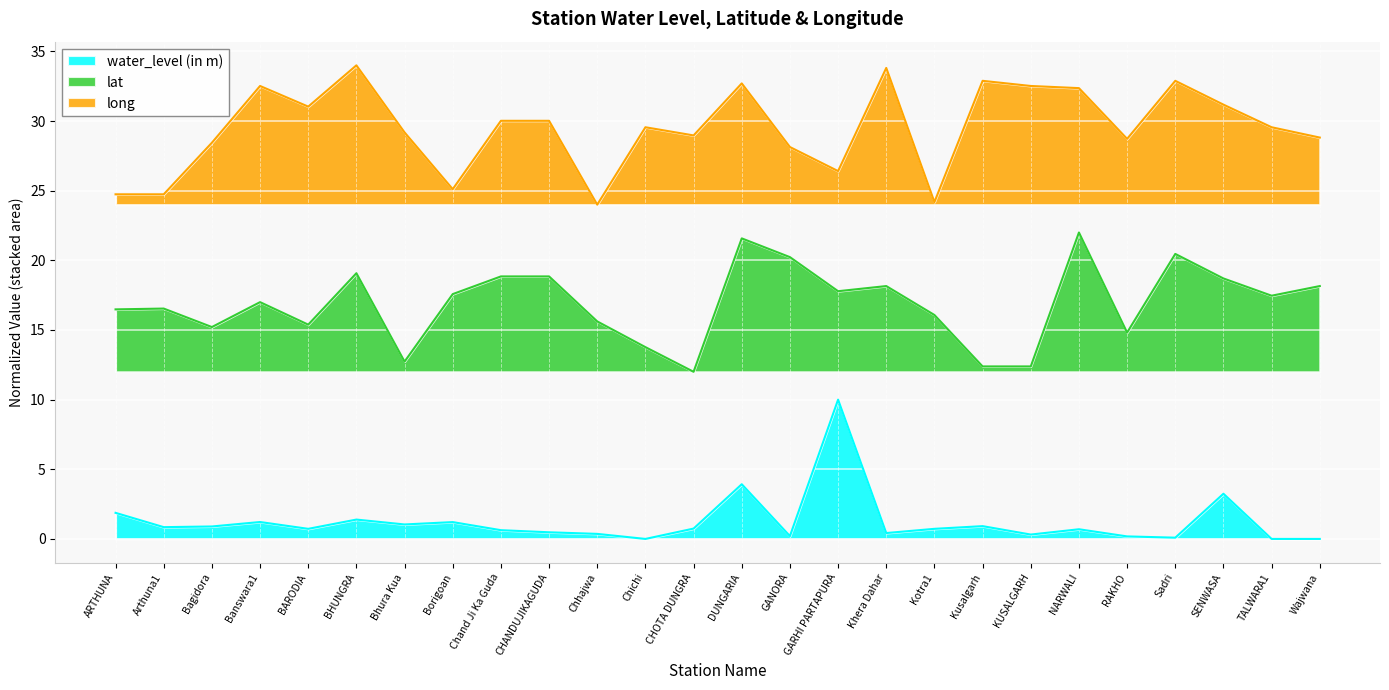

At how many categories does at least one series exceed 10?

26